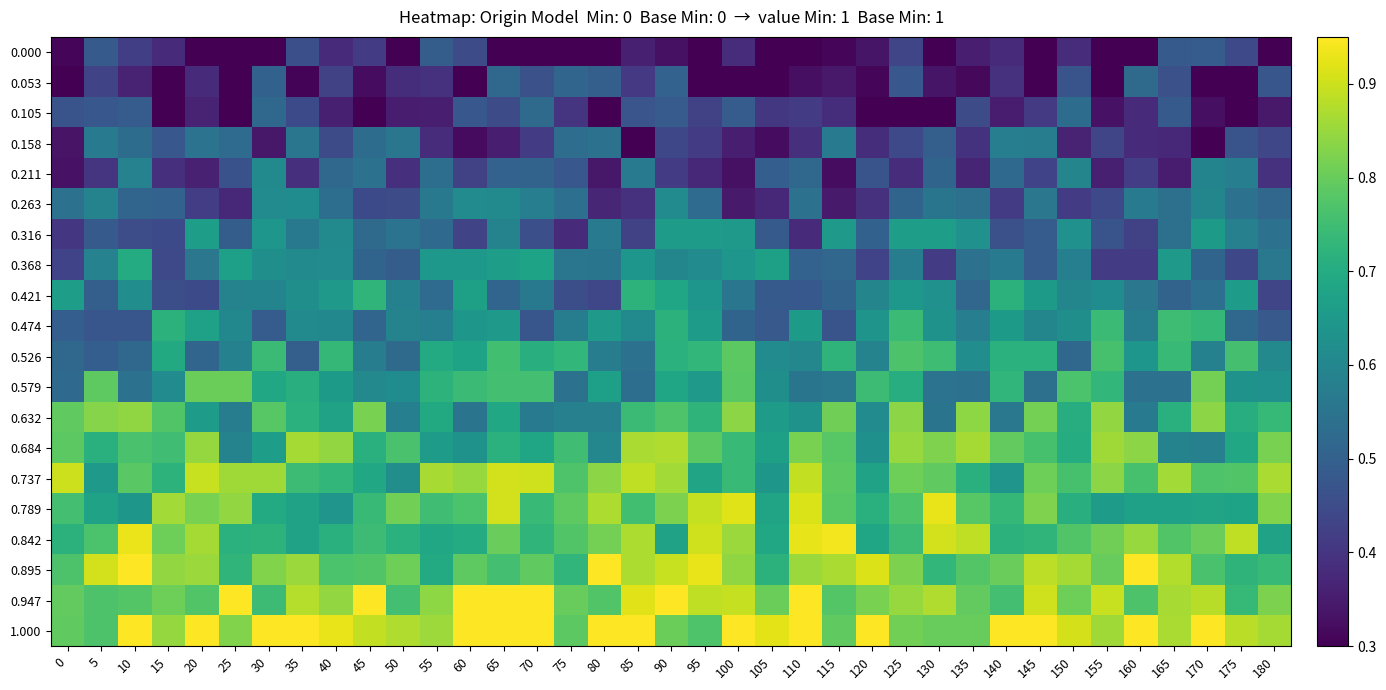

Reading left to right, list all the values displayed in this chart.

0.000: 0=0.3	5=0.5	10=0.4	15=0.4	20=0.3	25=0.3	30=0.3	35=0.5	40=0.4	45=0.4	50=0.3	55=0.5	60=0.4	65=0.3	70=0.3	75=0.3	80=0.3	85=0.4	90=0.3	95=0.3	100=0.4	105=0.3	110=0.3	115=0.3	120=0.3	125=0.4	130=0.3	135=0.4	140=0.4	145=0.3	150=0.4	155=0.3	160=0.3	165=0.5	170=0.5	175=0.4	180=0.3
0.053: 0=0.3	5=0.4	10=0.4	15=0.3	20=0.4	25=0.3	30=0.5	35=0.3	40=0.4	45=0.3	50=0.4	55=0.4	60=0.3	65=0.5	70=0.5	75=0.5	80=0.5	85=0.4	90=0.5	95=0.3	100=0.3	105=0.3	110=0.3	115=0.3	120=0.3	125=0.5	130=0.3	135=0.3	140=0.4	145=0.3	150=0.5	155=0.3	160=0.5	165=0.5	170=0.3	175=0.3	180=0.5
0.105: 0=0.5	5=0.5	10=0.5	15=0.3	20=0.4	25=0.3	30=0.5	35=0.4	40=0.4	45=0.3	50=0.4	55=0.4	60=0.5	65=0.4	70=0.5	75=0.4	80=0.3	85=0.5	90=0.5	95=0.4	100=0.5	105=0.4	110=0.4	115=0.4	120=0.3	125=0.3	130=0.3	135=0.4	140=0.4	145=0.4	150=0.5	155=0.3	160=0.4	165=0.5	170=0.3	175=0.3	180=0.3
0.158: 0=0.3	5=0.6	10=0.5	15=0.5	20=0.5	25=0.5	30=0.3	35=0.6	40=0.4	45=0.5	50=0.6	55=0.4	60=0.3	65=0.4	70=0.4	75=0.5	80=0.5	85=0.3	90=0.4	95=0.4	100=0.4	105=0.3	110=0.4	115=0.6	120=0.4	125=0.4	130=0.5	135=0.4	140=0.6	145=0.6	150=0.4	155=0.4	160=0.4	165=0.4	170=0.3	175=0.5	180=0.4
0.211: 0=0.3	5=0.4	10=0.6	15=0.4	20=0.4	25=0.5	30=0.6	35=0.4	40=0.5	45=0.5	50=0.4	55=0.5	60=0.4	65=0.5	70=0.5	75=0.5	80=0.3	85=0.6	90=0.4	95=0.4	100=0.3	105=0.5	110=0.5	115=0.3	120=0.5	125=0.4	130=0.5	135=0.4	140=0.5	145=0.4	150=0.6	155=0.4	160=0.4	165=0.3	170=0.6	175=0.6	180=0.4
0.263: 0=0.5	5=0.6	10=0.5	15=0.5	20=0.4	25=0.4	30=0.6	35=0.6	40=0.5	45=0.4	50=0.4	55=0.6	60=0.6	65=0.6	70=0.6	75=0.5	80=0.4	85=0.4	90=0.6	95=0.5	100=0.3	105=0.4	110=0.5	115=0.3	120=0.4	125=0.5	130=0.6	135=0.5	140=0.4	145=0.6	150=0.4	155=0.4	160=0.6	165=0.5	170=0.6	175=0.5	180=0.5
0.316: 0=0.4	5=0.5	10=0.5	15=0.4	20=0.7	25=0.5	30=0.6	35=0.6	40=0.6	45=0.5	50=0.5	55=0.5	60=0.4	65=0.6	70=0.5	75=0.4	80=0.6	85=0.4	90=0.7	95=0.7	100=0.6	105=0.5	110=0.4	115=0.7	120=0.5	125=0.7	130=0.7	135=0.6	140=0.5	145=0.5	150=0.6	155=0.5	160=0.4	165=0.5	170=0.7	175=0.6	180=0.5
0.368: 0=0.4	5=0.6	10=0.7	15=0.4	20=0.6	25=0.7	30=0.6	35=0.6	40=0.6	45=0.5	50=0.5	55=0.6	60=0.6	65=0.7	70=0.7	75=0.6	80=0.6	85=0.6	90=0.6	95=0.6	100=0.6	105=0.7	110=0.5	115=0.5	120=0.4	125=0.6	130=0.4	135=0.5	140=0.6	145=0.5	150=0.6	155=0.4	160=0.4	165=0.6	170=0.5	175=0.4	180=0.6
0.421: 0=0.7	5=0.5	10=0.6	15=0.5	20=0.4	25=0.6	30=0.6	35=0.6	40=0.6	45=0.7	50=0.6	55=0.5	60=0.7	65=0.5	70=0.6	75=0.5	80=0.4	85=0.7	90=0.7	95=0.6	100=0.6	105=0.5	110=0.5	115=0.5	120=0.6	125=0.6	130=0.6	135=0.5	140=0.7	145=0.7	150=0.6	155=0.6	160=0.6	165=0.5	170=0.5	175=0.7	180=0.4
0.474: 0=0.5	5=0.5	10=0.5	15=0.7	20=0.7	25=0.6	30=0.5	35=0.6	40=0.6	45=0.5	50=0.6	55=0.6	60=0.6	65=0.7	70=0.5	75=0.6	80=0.6	85=0.6	90=0.7	95=0.7	100=0.5	105=0.5	110=0.7	115=0.5	120=0.6	125=0.7	130=0.6	135=0.6	140=0.7	145=0.6	150=0.6	155=0.7	160=0.6	165=0.7	170=0.7	175=0.5	180=0.5
0.526: 0=0.5	5=0.5	10=0.5	15=0.7	20=0.5	25=0.6	30=0.7	35=0.5	40=0.7	45=0.6	50=0.5	55=0.7	60=0.7	65=0.8	70=0.7	75=0.7	80=0.6	85=0.5	90=0.7	95=0.7	100=0.8	105=0.6	110=0.6	115=0.7	120=0.6	125=0.8	130=0.7	135=0.6	140=0.7	145=0.7	150=0.5	155=0.8	160=0.6	165=0.7	170=0.6	175=0.8	180=0.6
0.579: 0=0.5	5=0.8	10=0.5	15=0.6	20=0.8	25=0.8	30=0.7	35=0.7	40=0.7	45=0.6	50=0.6	55=0.7	60=0.7	65=0.8	70=0.8	75=0.5	80=0.7	85=0.5	90=0.7	95=0.7	100=0.8	105=0.6	110=0.6	115=0.6	120=0.7	125=0.7	130=0.5	135=0.5	140=0.7	145=0.5	150=0.8	155=0.7	160=0.5	165=0.5	170=0.8	175=0.6	180=0.6
0.632: 0=0.8	5=0.8	10=0.8	15=0.8	20=0.7	25=0.6	30=0.8	35=0.7	40=0.7	45=0.8	50=0.6	55=0.7	60=0.6	65=0.7	70=0.6	75=0.6	80=0.6	85=0.7	90=0.8	95=0.7	100=0.8	105=0.7	110=0.6	115=0.8	120=0.6	125=0.8	130=0.6	135=0.8	140=0.6	145=0.8	150=0.7	155=0.8	160=0.6	165=0.7	170=0.8	175=0.7	180=0.7
0.684: 0=0.8	5=0.7	10=0.8	15=0.8	20=0.8	25=0.6	30=0.7	35=0.9	40=0.8	45=0.7	50=0.8	55=0.7	60=0.6	65=0.7	70=0.7	75=0.8	80=0.6	85=0.9	90=0.9	95=0.8	100=0.7	105=0.7	110=0.8	115=0.8	120=0.6	125=0.8	130=0.8	135=0.9	140=0.8	145=0.8	150=0.7	155=0.9	160=0.8	165=0.6	170=0.6	175=0.7	180=0.8
0.737: 0=0.9	5=0.7	10=0.8	15=0.7	20=0.9	25=0.9	30=0.9	35=0.7	40=0.7	45=0.7	50=0.6	55=0.9	60=0.8	65=0.9	70=0.9	75=0.8	80=0.8	85=0.9	90=0.9	95=0.7	100=0.7	105=0.6	110=0.9	115=0.8	120=0.7	125=0.8	130=0.8	135=0.7	140=0.6	145=0.8	150=0.8	155=0.8	160=0.8	165=0.9	170=0.8	175=0.8	180=0.9
0.789: 0=0.8	5=0.7	10=0.6	15=0.9	20=0.8	25=0.8	30=0.7	35=0.7	40=0.6	45=0.7	50=0.8	55=0.8	60=0.8	65=0.9	70=0.7	75=0.8	80=0.9	85=0.8	90=0.8	95=0.9	100=0.9	105=0.7	110=0.9	115=0.8	120=0.7	125=0.8	130=0.9	135=0.8	140=0.7	145=0.8	150=0.7	155=0.7	160=0.7	165=0.7	170=0.7	175=0.7	180=0.8
0.842: 0=0.7	5=0.8	10=0.9	15=0.8	20=0.9	25=0.7	30=0.7	35=0.7	40=0.7	45=0.7	50=0.7	55=0.7	60=0.7	65=0.8	70=0.7	75=0.8	80=0.8	85=0.9	90=0.7	95=0.9	100=0.9	105=0.7	110=0.9	115=0.9	120=0.7	125=0.7	130=0.9	135=0.9	140=0.7	145=0.7	150=0.8	155=0.8	160=0.8	165=0.8	170=0.8	175=0.9	180=0.7
0.895: 0=0.8	5=0.9	10=0.9	15=0.8	20=0.9	25=0.7	30=0.8	35=0.9	40=0.8	45=0.8	50=0.8	55=0.7	60=0.8	65=0.8	70=0.8	75=0.7	80=0.9	85=0.9	90=0.9	95=0.9	100=0.8	105=0.7	110=0.9	115=0.9	120=0.9	125=0.8	130=0.7	135=0.8	140=0.8	145=0.9	150=0.9	155=0.8	160=0.9	165=0.9	170=0.8	175=0.7	180=0.7
0.947: 0=0.8	5=0.8	10=0.8	15=0.8	20=0.8	25=0.9	30=0.7	35=0.9	40=0.8	45=0.9	50=0.8	55=0.8	60=0.9	65=0.9	70=0.9	75=0.8	80=0.8	85=0.9	90=0.9	95=0.9	100=0.9	105=0.8	110=0.9	115=0.8	120=0.8	125=0.8	130=0.9	135=0.8	140=0.8	145=0.9	150=0.8	155=0.9	160=0.8	165=0.9	170=0.9	175=0.7	180=0.8
1.000: 0=0.8	5=0.8	10=0.9	15=0.8	20=0.9	25=0.8	30=0.9	35=0.9	40=0.9	45=0.9	50=0.9	55=0.9	60=0.9	65=0.9	70=0.9	75=0.8	80=0.9	85=0.9	90=0.8	95=0.8	100=0.9	105=0.9	110=0.9	115=0.8	120=0.9	125=0.8	130=0.8	135=0.8	140=0.9	145=0.9	150=0.9	155=0.9	160=0.9	165=0.9	170=0.9	175=0.9	180=0.9